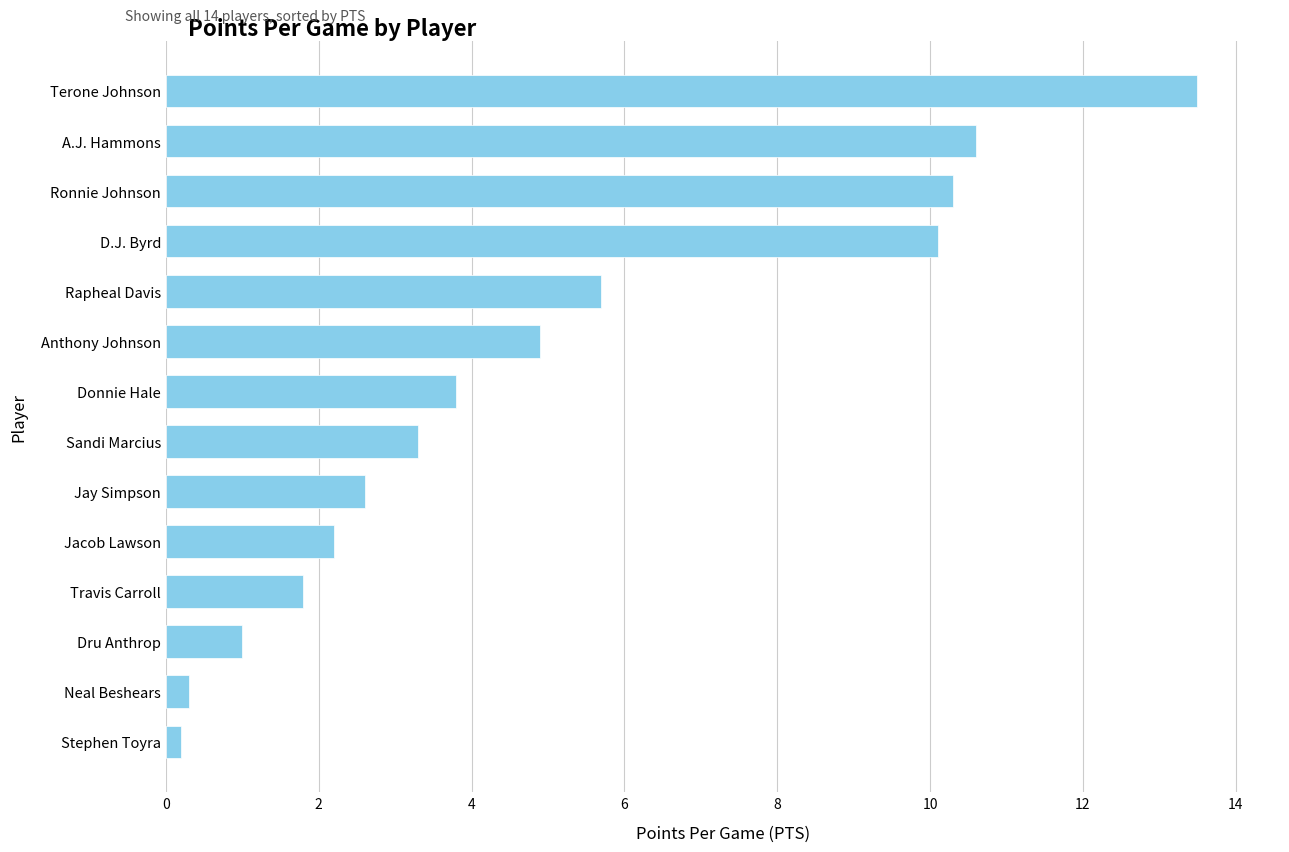

What is the change in value from Dru Anthrop to Sandi Marcius?

+2.3